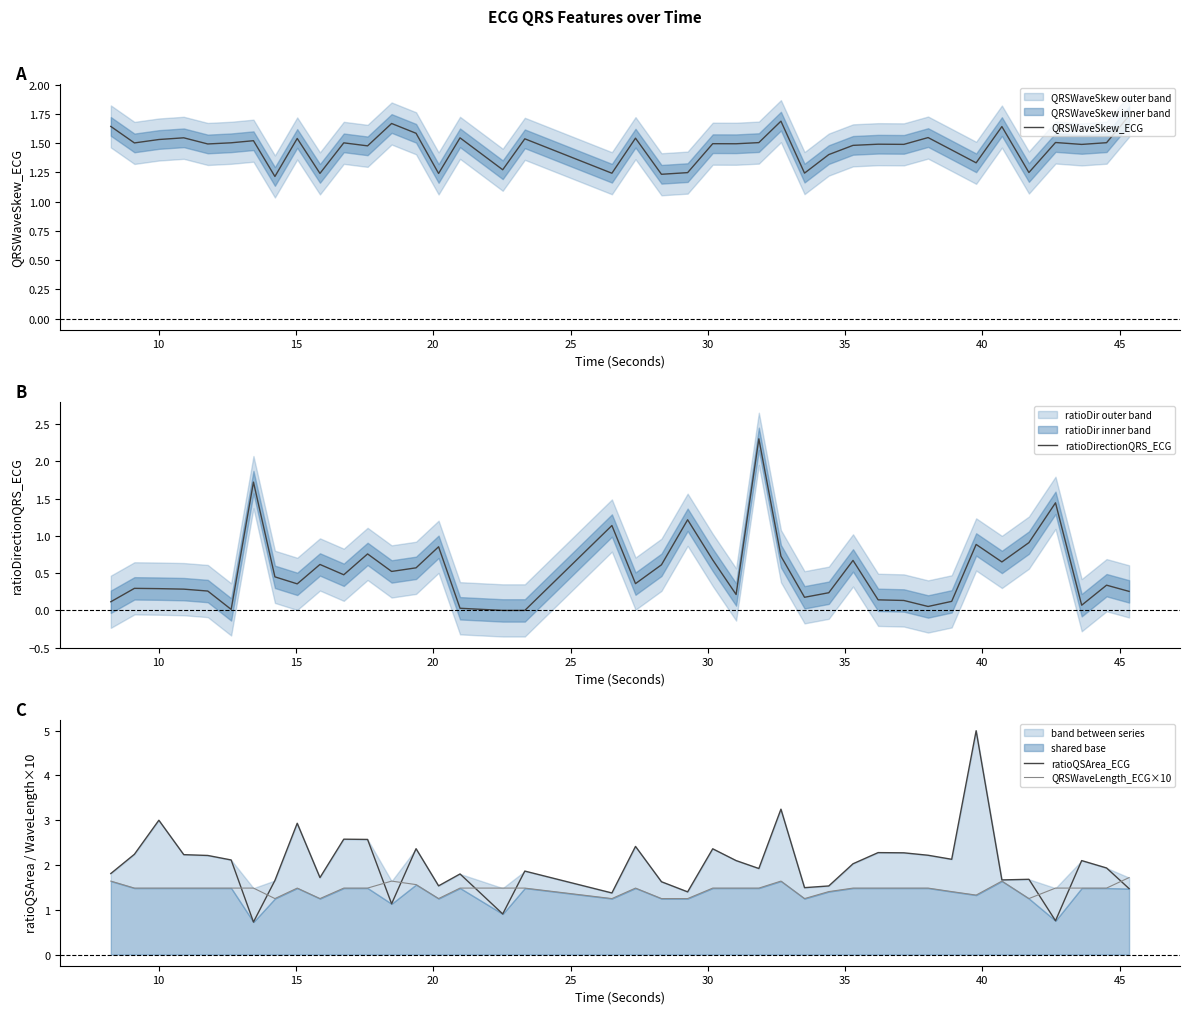

Which series has the largest range (max minus min)?

ratioQSArea_ECG